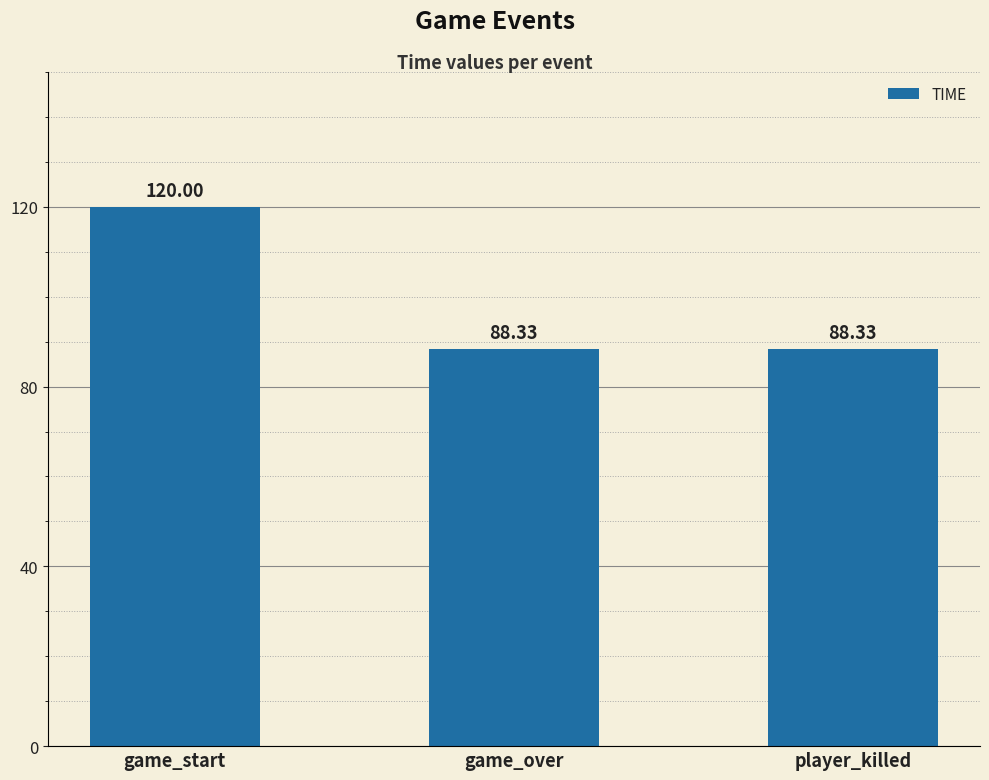

Does the chart contain stacked bars?

No